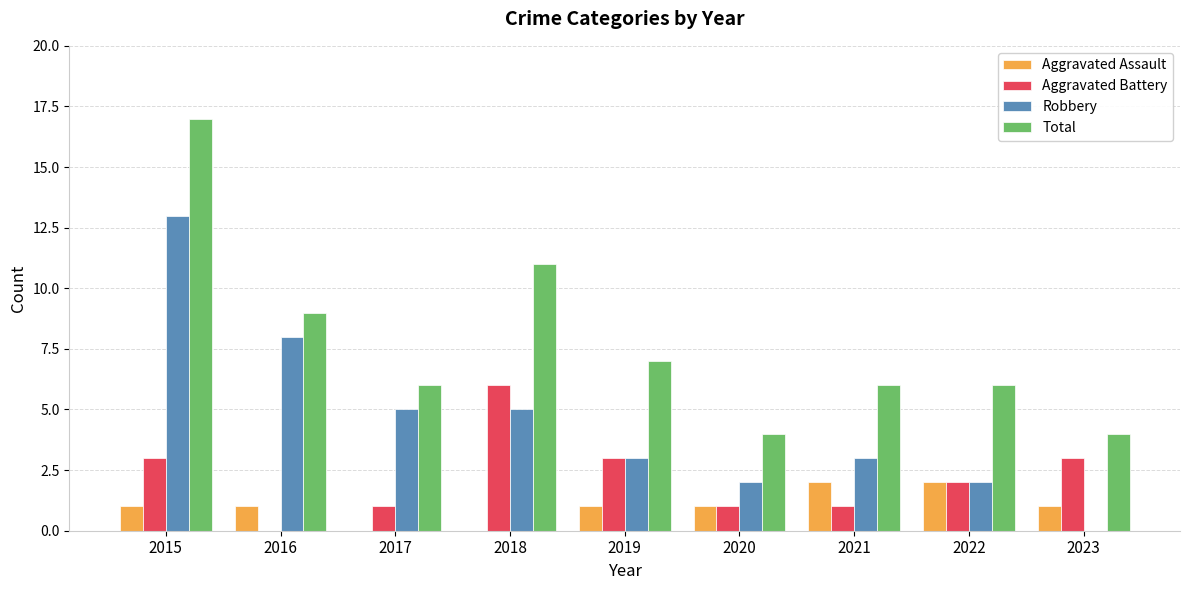

Which series changed the most between 2015 and 2017?

Total